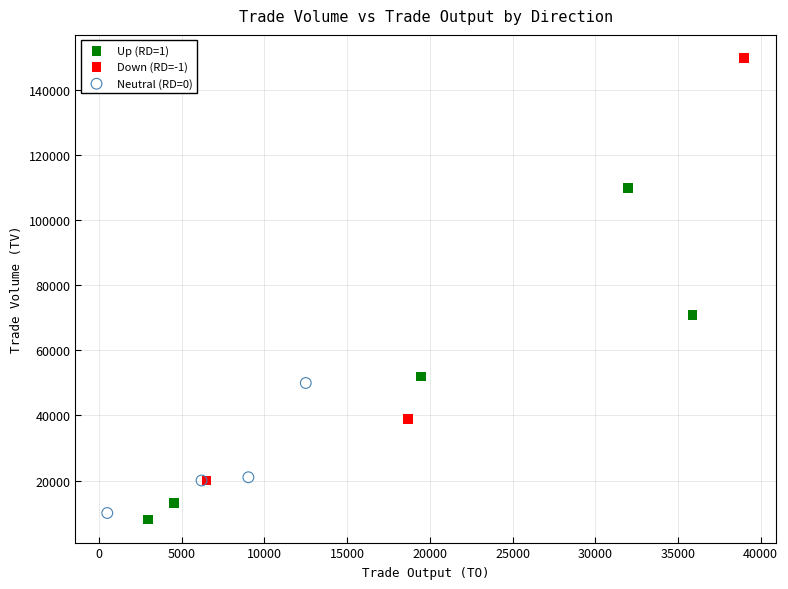

Which series reaches the maximum Y coordinate?

Down (RD=-1)